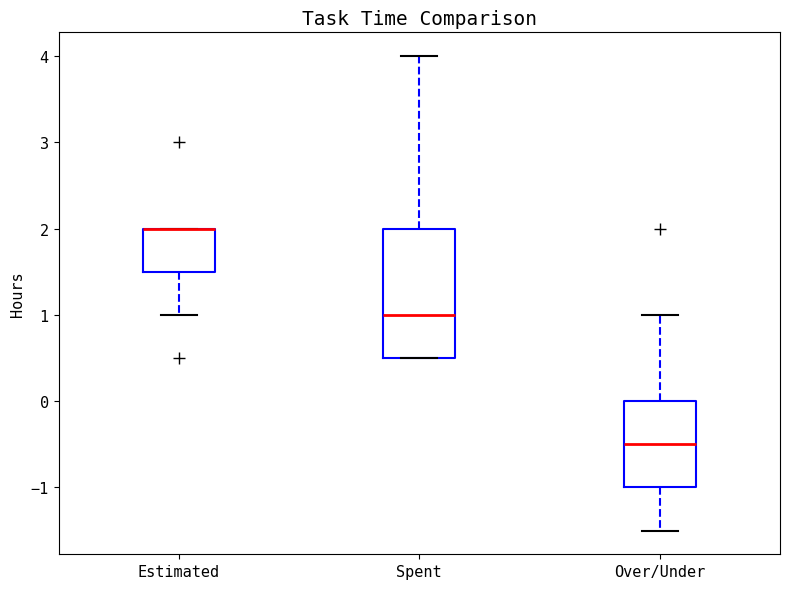

Reading left to right, read every box against the y-axis: the position of its median line, the range the box covers, and the ends of its whiskers. The values are not printed on the chart, so give them approximately, as read against the axis.

Estimated: median 2.0 (drawn on the box's upper edge), box 1.5 to 2.0, whiskers 1.0 to 2.0
Spent: median 1.0, box 0.5 to 2.0, whiskers 0.5 to 4.0
Over/Under: median -0.5, box -1.0 to 0.0, whiskers -1.5 to 1.0